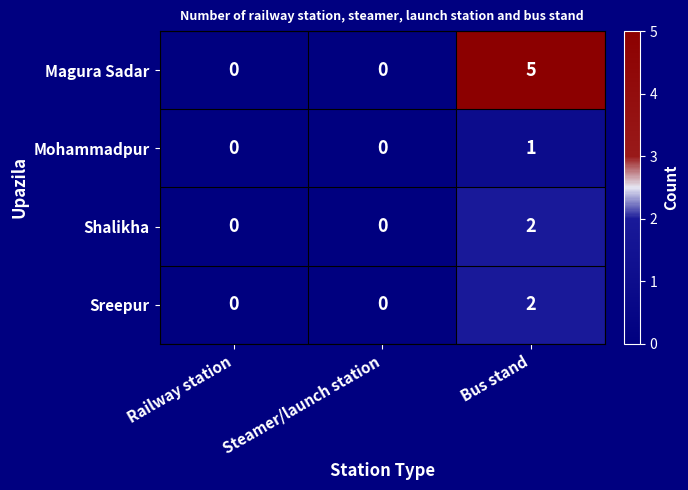

True or false: Magura Sadar has a value of 0 at Steamer/launch station.

True